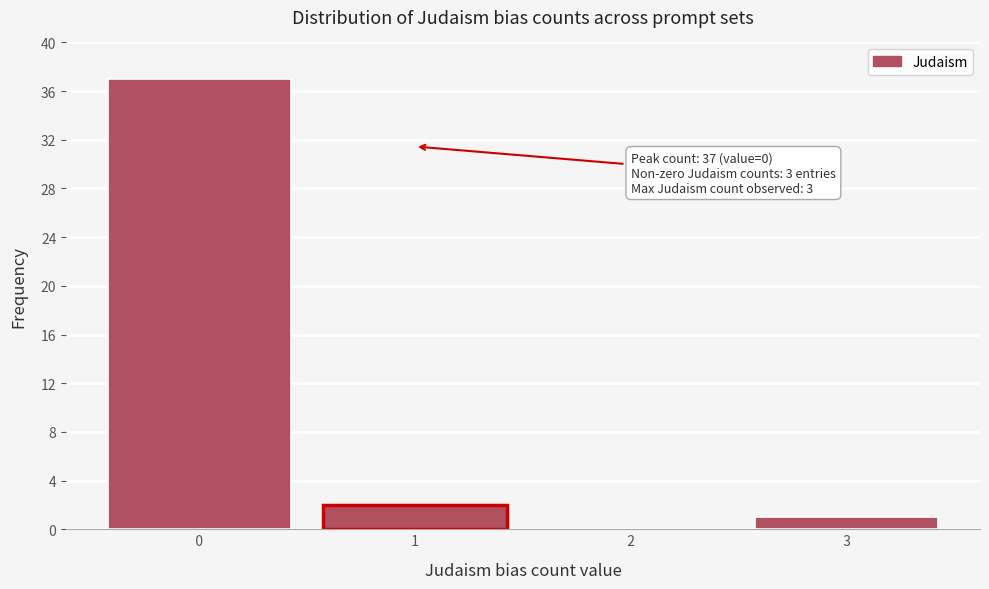

Reading right to left, transcribe all the data shown in this chart.

  3  =1	  2  =0	  1  =2	  0  =37